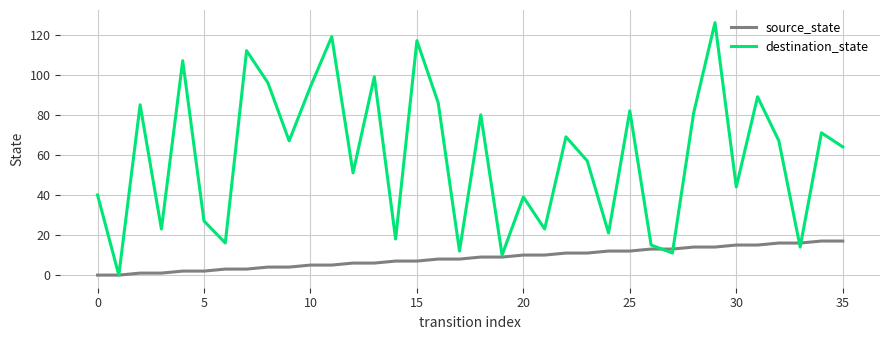

What is the greatest value displayed?

126